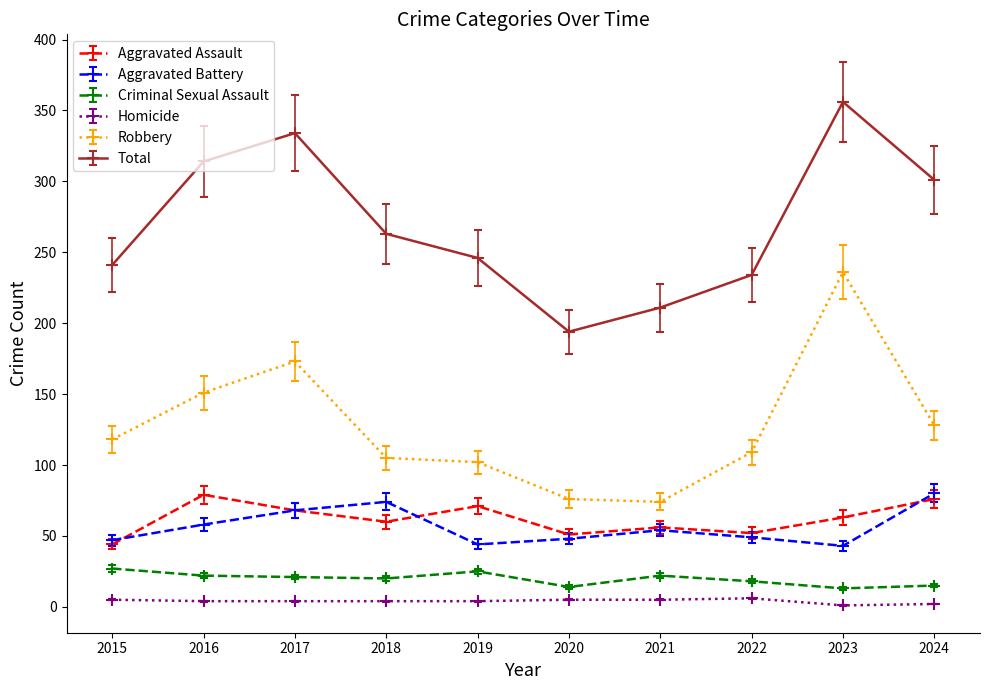

Which series changed the most between 2018 and 2021?

Total